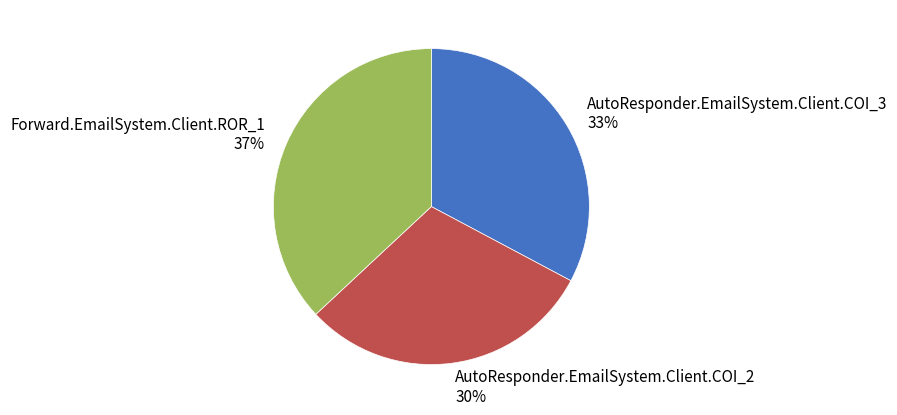

To the nearest percent, what portion does AutoResponder.EmailSystem.Client.COI_2 represent?

30%